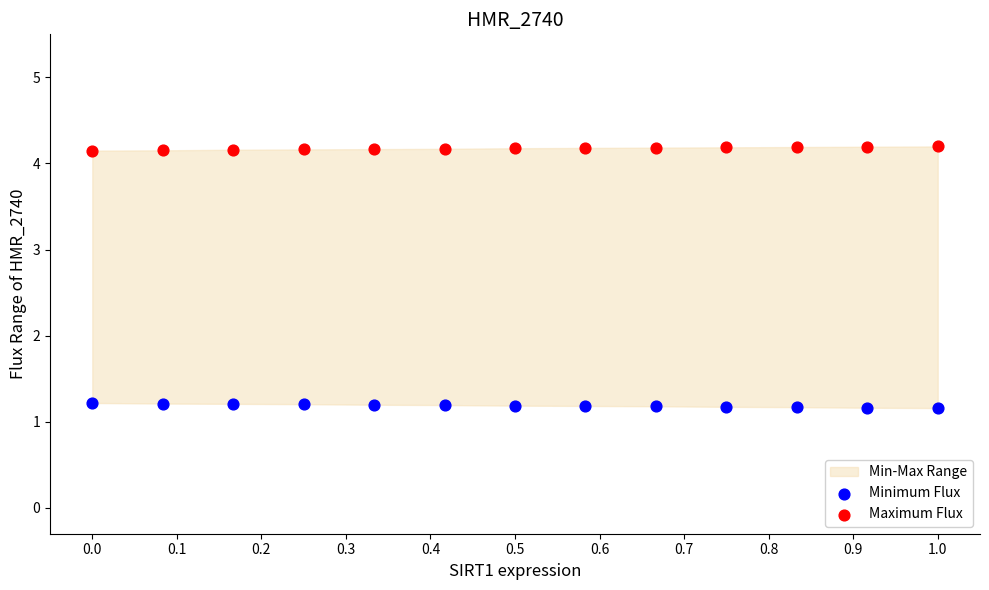

Which series reaches the maximum Y coordinate?

Maximum Flux